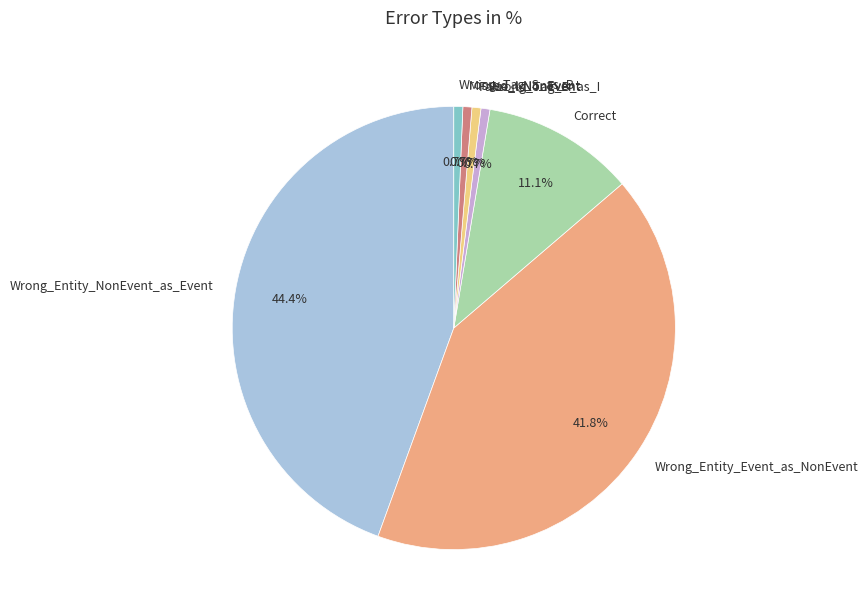

Which has a higher value, False_I-NonEvent or Wrong_Entity_Event_as_NonEvent?

Wrong_Entity_Event_as_NonEvent